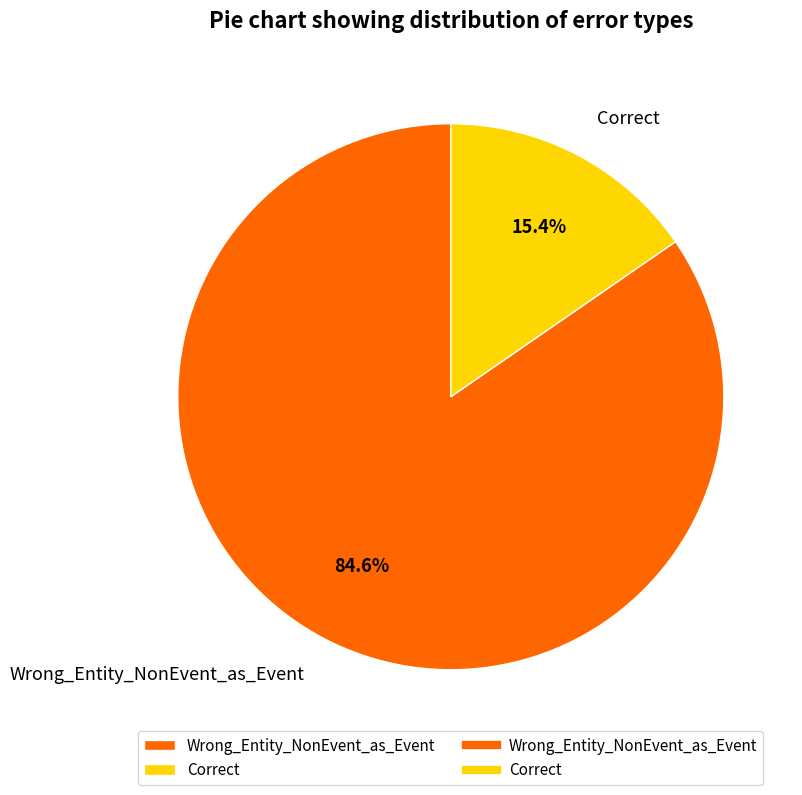

Which has a higher value, Correct or Wrong_Entity_NonEvent_as_Event?

Wrong_Entity_NonEvent_as_Event